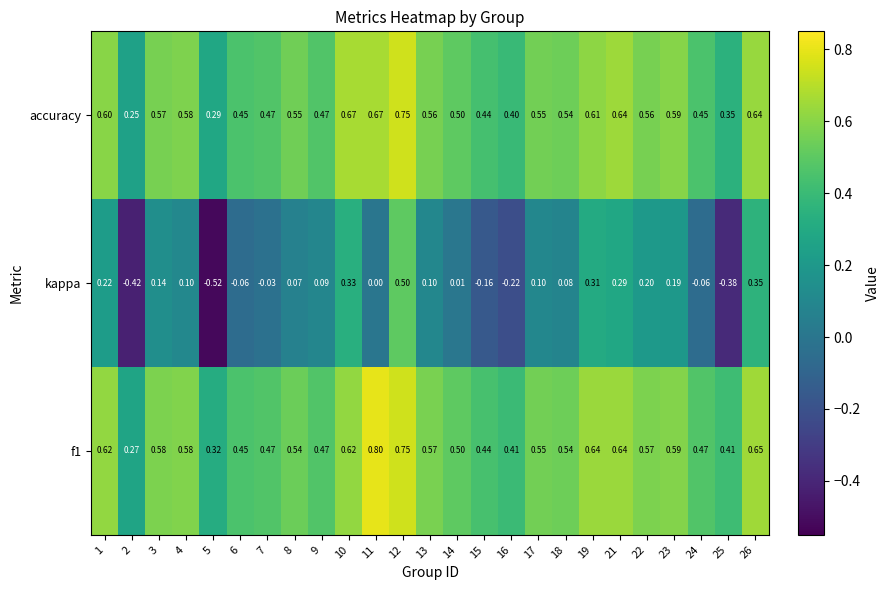

Which series has the largest range (max minus min)?

kappa